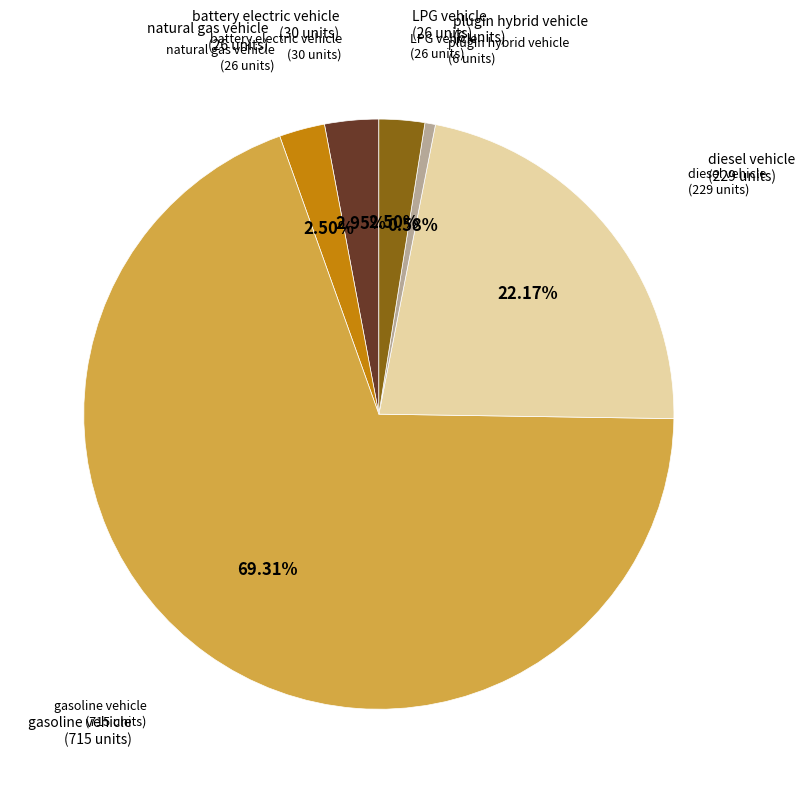

Count the number of slices in the pie.

6